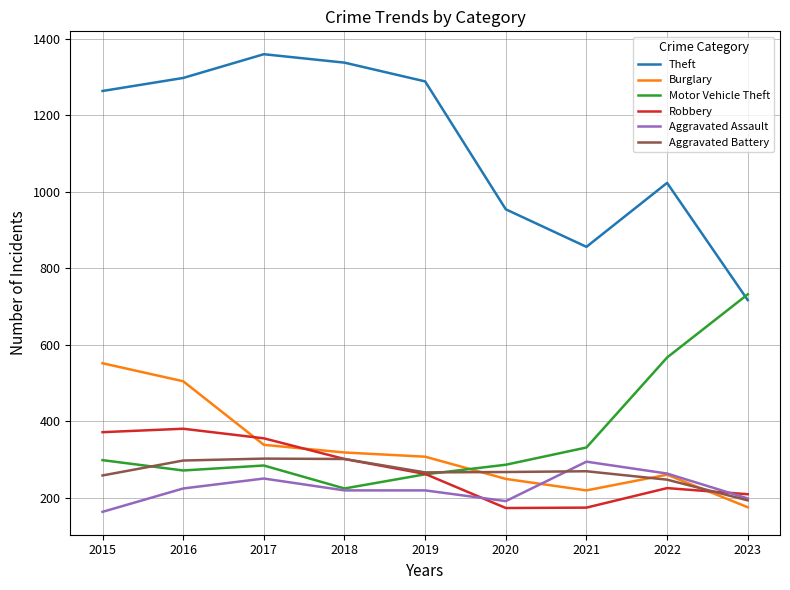

Count the number of data series in this chart.

6